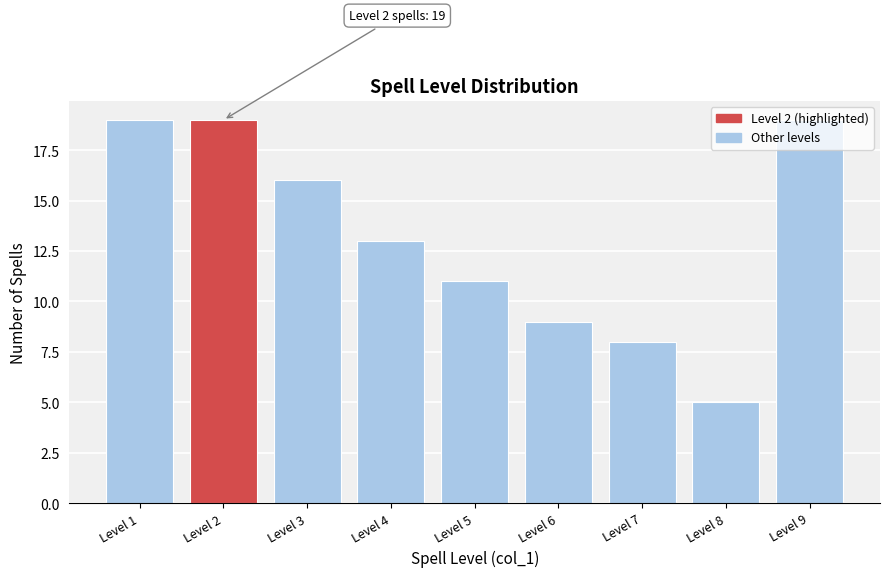

The chart shows a value of 11 at Level 9. True or false?

False